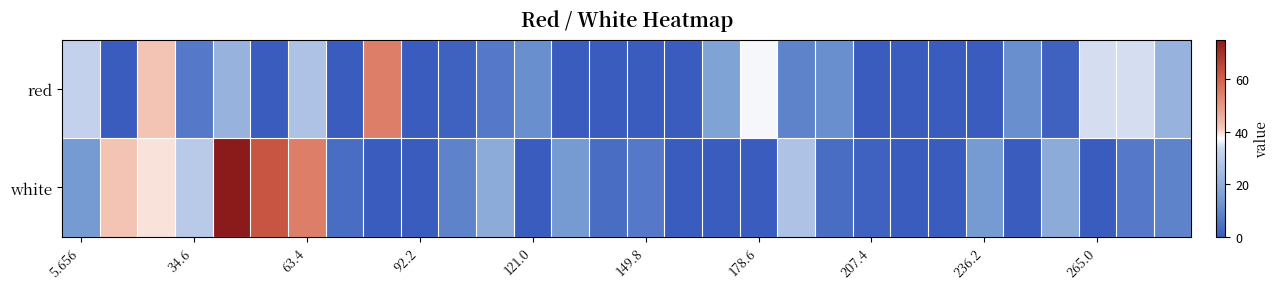

Reading left to right, list all the values displayed in this chart.

red: 31.8	0.0	42.0	6.5	21.7	0.0	26.8	0.0	54.6	0.0	1.5	6.5	11.6	0.0	0.0	0.0	0.0	16.6	36.9	9.0	11.6	0.0	0.0	0.0	0.0	11.6	1.5	34.4	34.4	21.7
white: 14.1	42.0	39.4	29.3	74.9	62.2	54.6	4.0	0.0	0.0	9.0	19.2	0.0	14.1	4.0	6.5	0.0	0.0	0.0	26.8	4.0	1.5	0.0	0.0	14.1	0.0	19.2	0.0	6.5	9.0